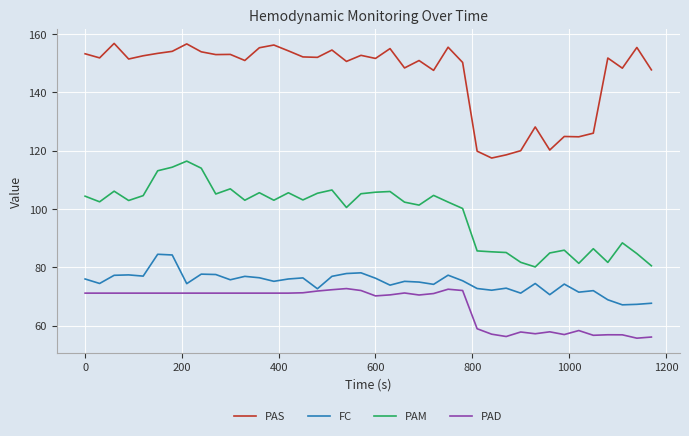

List the series in order of their peak value, highest first.

PAS, PAM, FC, PAD